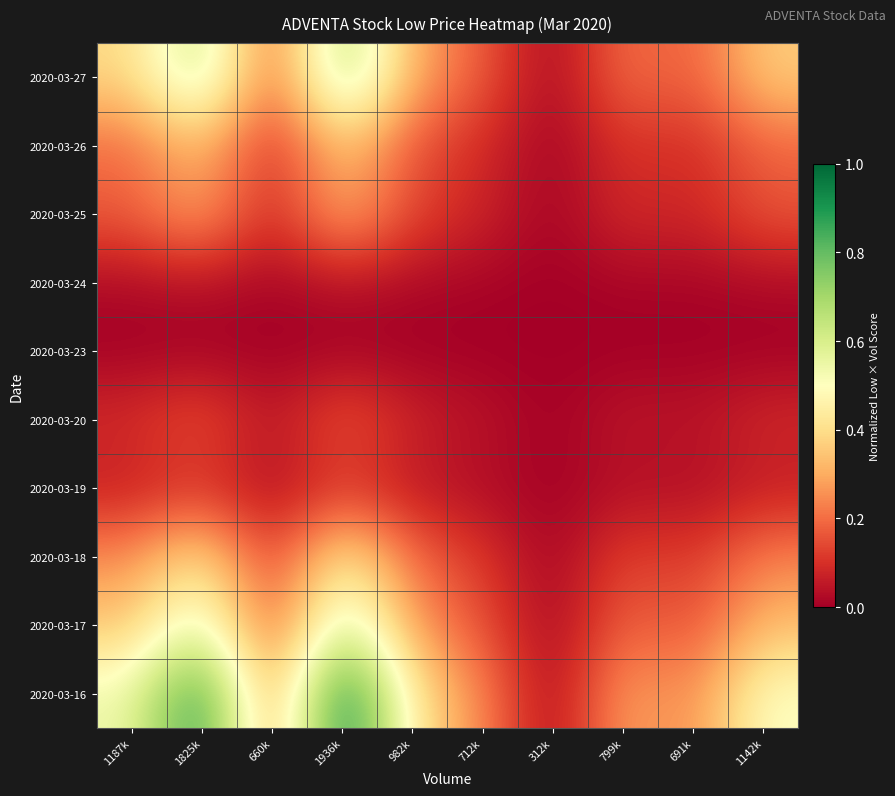

What is the maximum value shown in the chart?

1.0